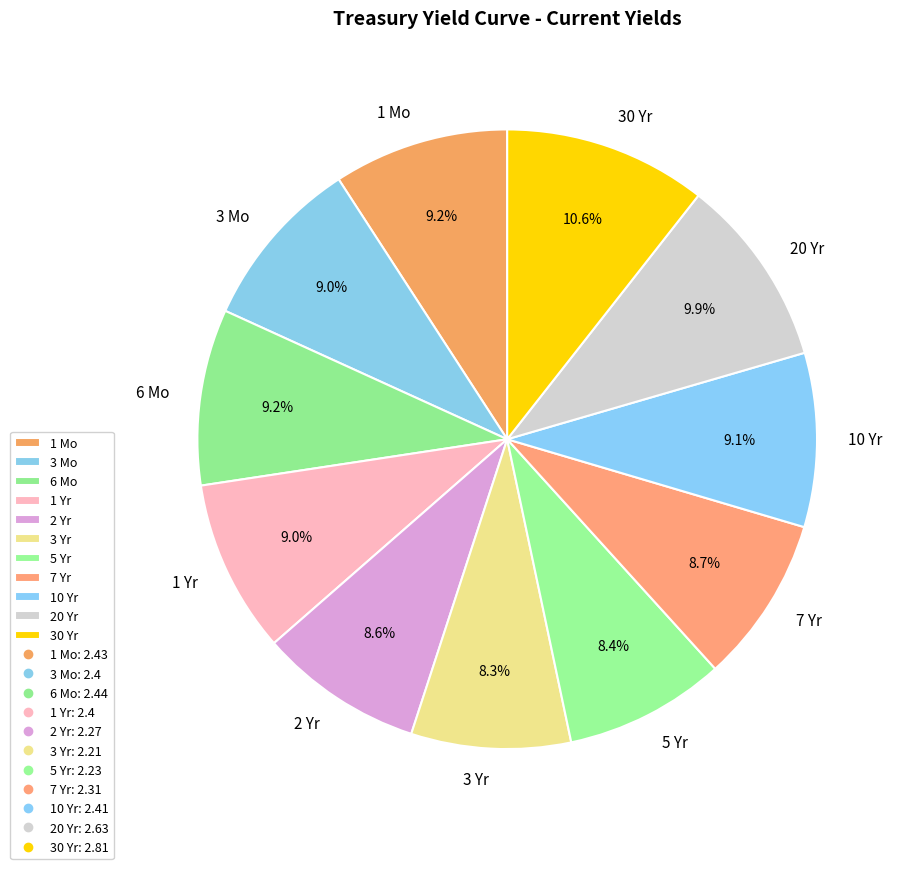

Combined, what portion of the pie is 5 Yr and 3 Yr?

16.7%